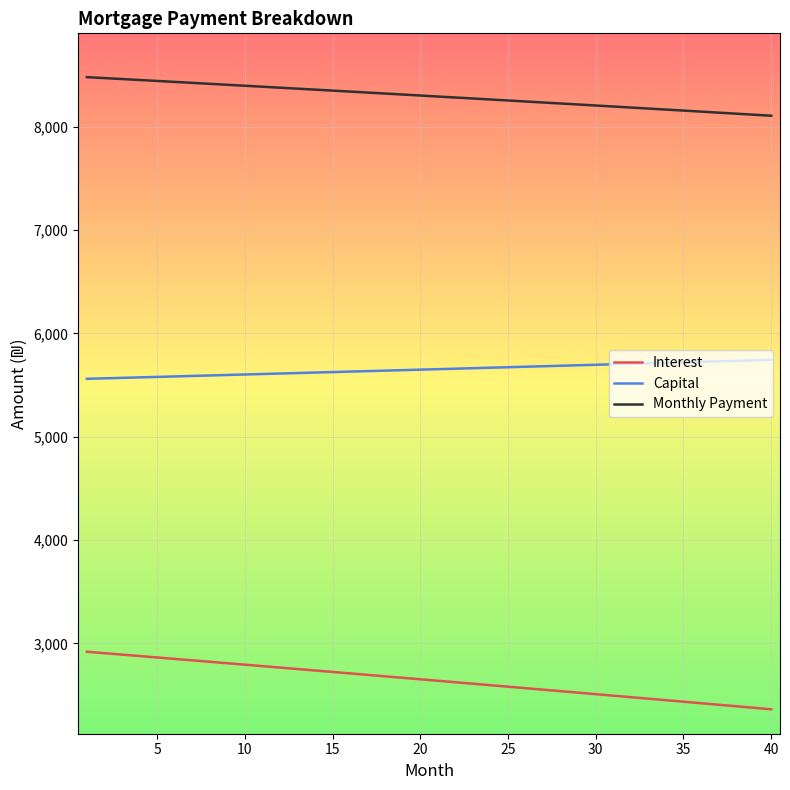

What is the difference between the maximum and minimum values in the Monthly Payment series?

373.4